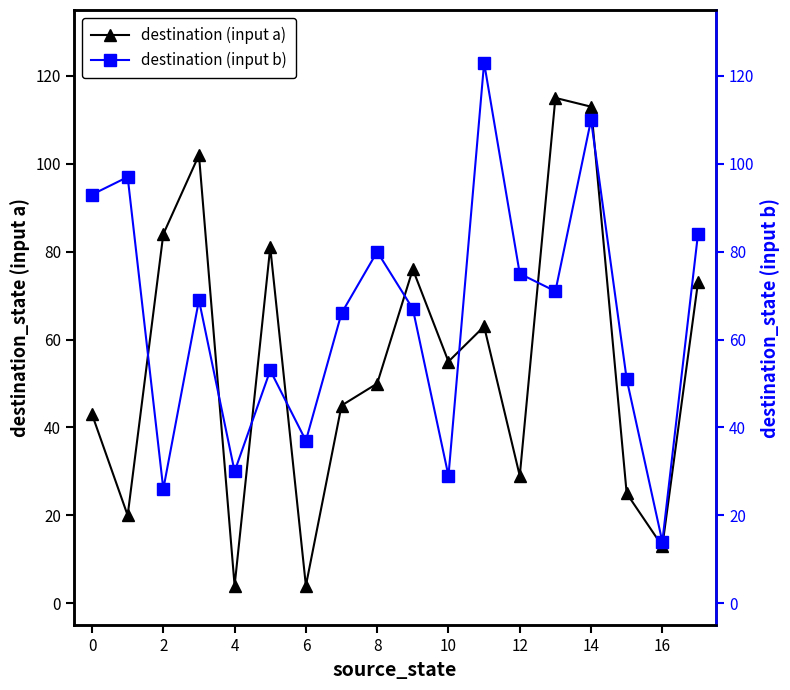

True or false: destination (input a) has more than 1 interior local peaks.

True